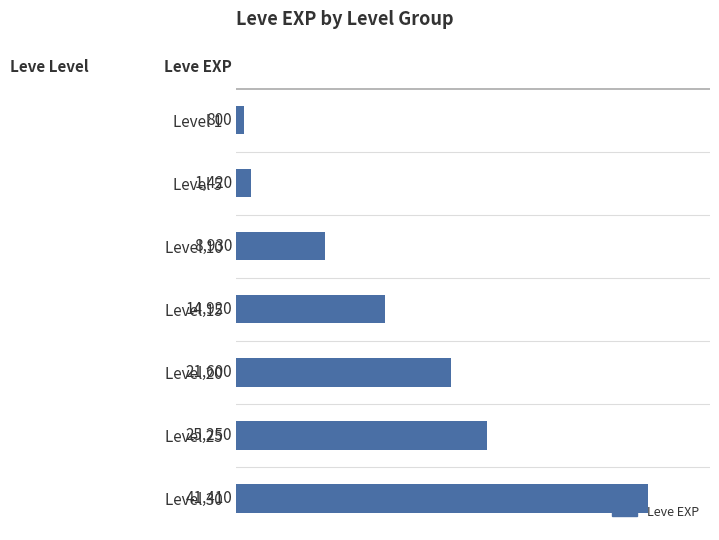

Reading top to bottom, extract all data points from this chart.

Level 1=800	Level 5=1420	Level 10=8930	Level 15=14920	Level 20=21600	Level 25=25250	Level 30=41410